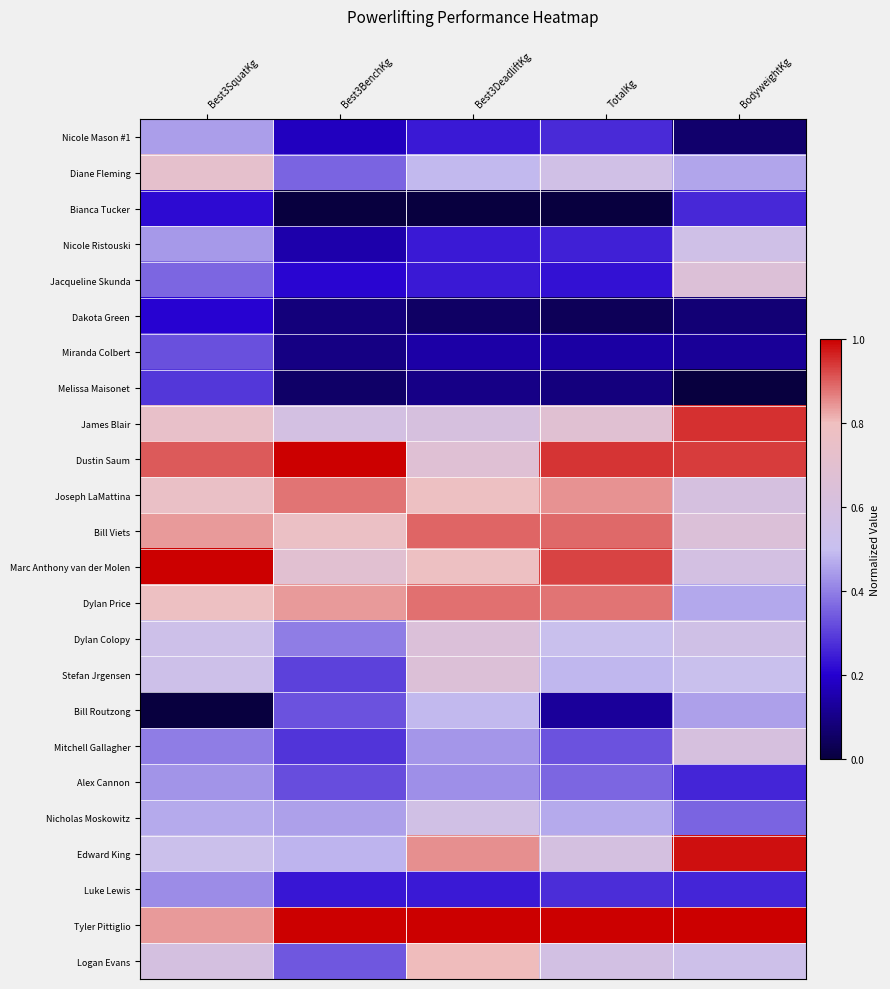

Reading left to right, extract all data points from this chart.

Nicole Mason #1: Best3SquatKg=0.4	Best3BenchKg=0.2	Best3DeadliftKg=0.2	TotalKg=0.3	BodyweightKg=0.1
Diane Fleming: Best3SquatKg=0.7	Best3BenchKg=0.4	Best3DeadliftKg=0.5	TotalKg=0.6	BodyweightKg=0.5
Bianca Tucker: Best3SquatKg=0.2	Best3BenchKg=0.0	Best3DeadliftKg=0.0	TotalKg=0.0	BodyweightKg=0.3
Nicole Ristouski: Best3SquatKg=0.4	Best3BenchKg=0.2	Best3DeadliftKg=0.2	TotalKg=0.3	BodyweightKg=0.6
Jacqueline Skunda: Best3SquatKg=0.4	Best3BenchKg=0.2	Best3DeadliftKg=0.2	TotalKg=0.2	BodyweightKg=0.7
Dakota Green: Best3SquatKg=0.2	Best3BenchKg=0.1	Best3DeadliftKg=0.1	TotalKg=0.0	BodyweightKg=0.1
Miranda Colbert: Best3SquatKg=0.3	Best3BenchKg=0.1	Best3DeadliftKg=0.1	TotalKg=0.1	BodyweightKg=0.1
Melissa Maisonet: Best3SquatKg=0.3	Best3BenchKg=0.1	Best3DeadliftKg=0.1	TotalKg=0.1	BodyweightKg=0.0
James Blair: Best3SquatKg=0.7	Best3BenchKg=0.6	Best3DeadliftKg=0.6	TotalKg=0.7	BodyweightKg=0.9
Dustin Saum: Best3SquatKg=0.9	Best3BenchKg=1.0	Best3DeadliftKg=0.7	TotalKg=0.9	BodyweightKg=0.9
Joseph LaMattina: Best3SquatKg=0.8	Best3BenchKg=0.9	Best3DeadliftKg=0.8	TotalKg=0.8	BodyweightKg=0.6
Bill Viets: Best3SquatKg=0.8	Best3BenchKg=0.8	Best3DeadliftKg=0.9	TotalKg=0.9	BodyweightKg=0.6
Marc Anthony van der Molen: Best3SquatKg=1.0	Best3BenchKg=0.7	Best3DeadliftKg=0.8	TotalKg=0.9	BodyweightKg=0.6
Dylan Price: Best3SquatKg=0.8	Best3BenchKg=0.8	Best3DeadliftKg=0.9	TotalKg=0.9	BodyweightKg=0.5
Dylan Colopy: Best3SquatKg=0.5	Best3BenchKg=0.4	Best3DeadliftKg=0.6	TotalKg=0.5	BodyweightKg=0.6
Stefan Jrgensen: Best3SquatKg=0.5	Best3BenchKg=0.3	Best3DeadliftKg=0.7	TotalKg=0.5	BodyweightKg=0.5
Bill Routzong: Best3SquatKg=0.0	Best3BenchKg=0.3	Best3DeadliftKg=0.5	TotalKg=0.1	BodyweightKg=0.5
Mitchell Gallagher: Best3SquatKg=0.4	Best3BenchKg=0.3	Best3DeadliftKg=0.4	TotalKg=0.3	BodyweightKg=0.6
Alex Cannon: Best3SquatKg=0.4	Best3BenchKg=0.3	Best3DeadliftKg=0.4	TotalKg=0.4	BodyweightKg=0.3
Nicholas Moskowitz: Best3SquatKg=0.5	Best3BenchKg=0.5	Best3DeadliftKg=0.6	TotalKg=0.5	BodyweightKg=0.4
Edward King: Best3SquatKg=0.5	Best3BenchKg=0.5	Best3DeadliftKg=0.8	TotalKg=0.6	BodyweightKg=1.0
Luke Lewis: Best3SquatKg=0.4	Best3BenchKg=0.2	Best3DeadliftKg=0.2	TotalKg=0.3	BodyweightKg=0.3
Tyler Pittiglio: Best3SquatKg=0.8	Best3BenchKg=1.0	Best3DeadliftKg=1.0	TotalKg=1.0	BodyweightKg=1.0
Logan Evans: Best3SquatKg=0.6	Best3BenchKg=0.3	Best3DeadliftKg=0.8	TotalKg=0.6	BodyweightKg=0.5